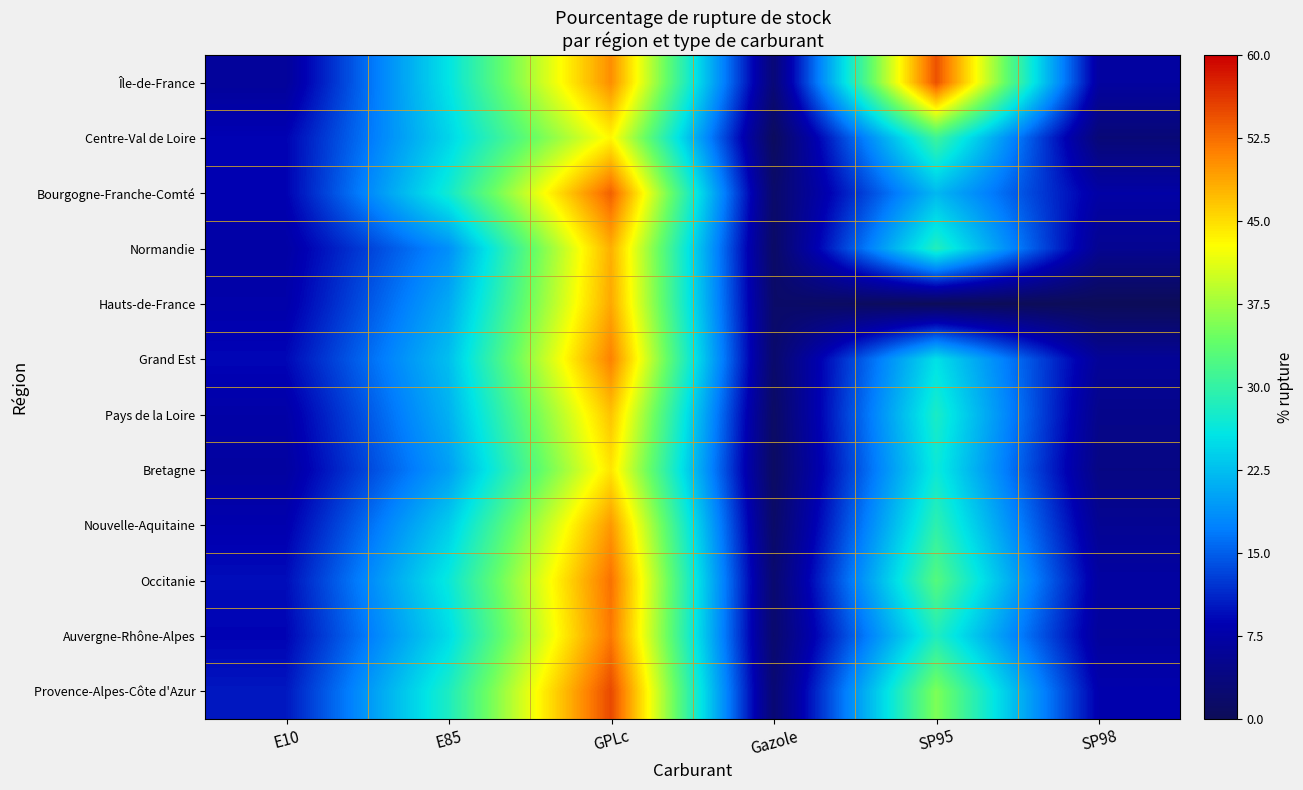

What is the total value across all series at Gazole?

19.6